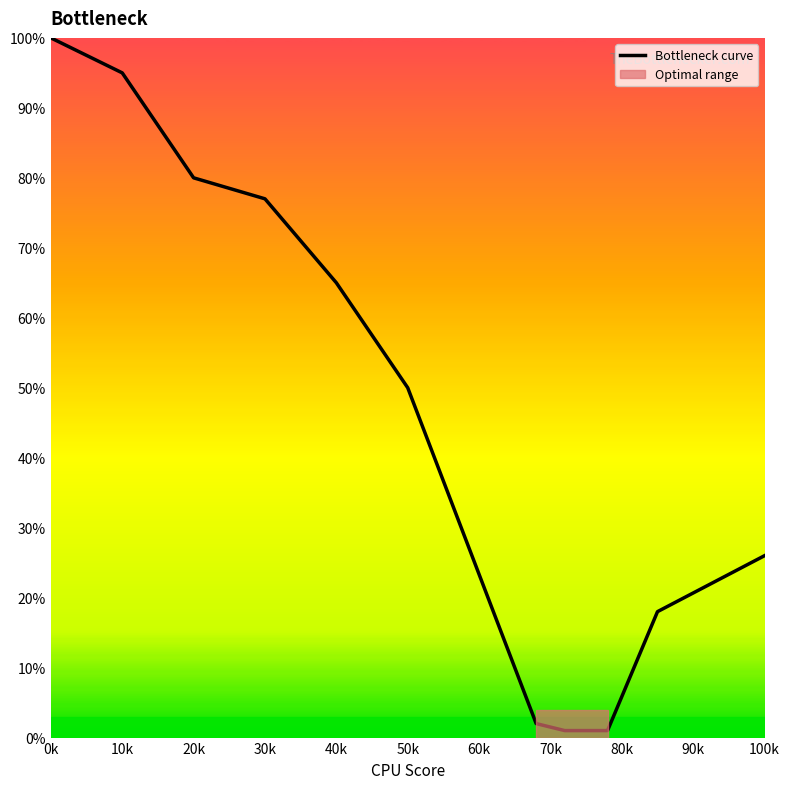

What is the greatest value displayed?

100